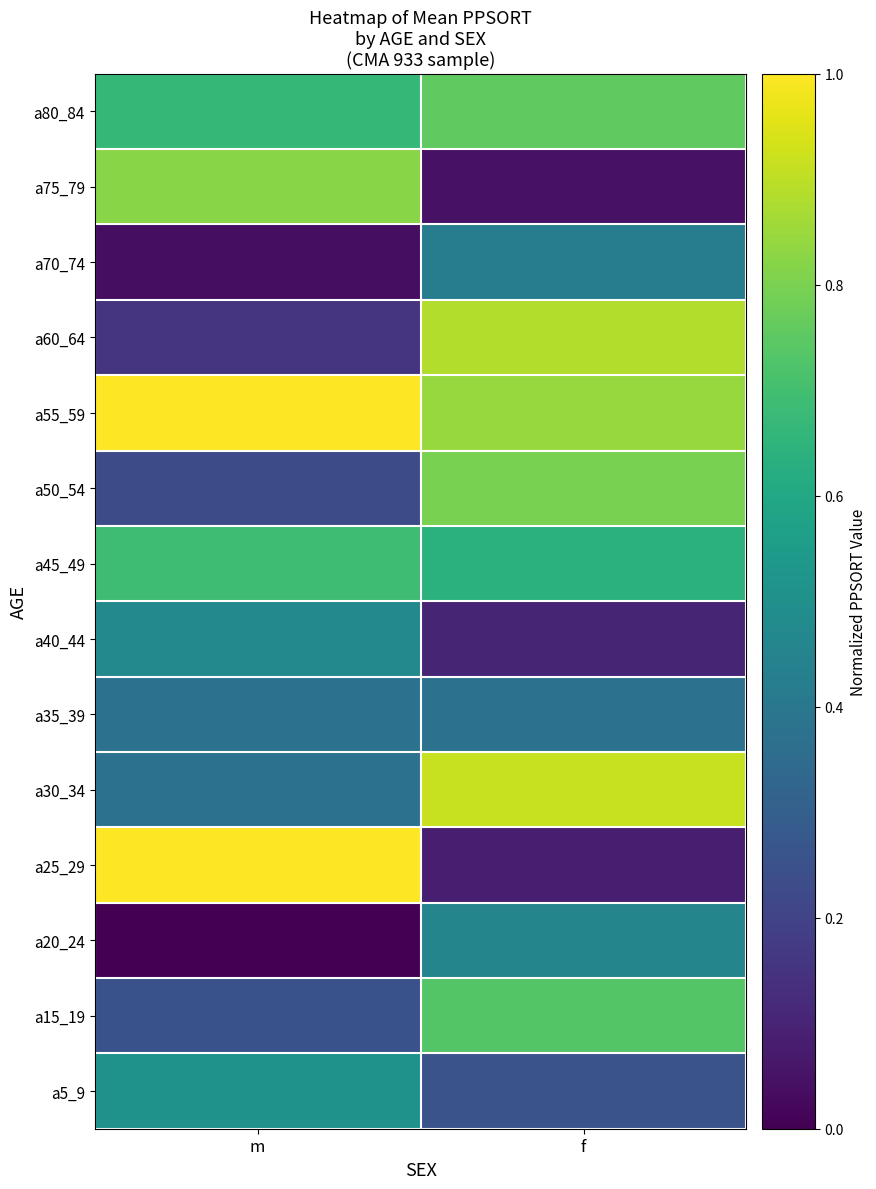

What is the spread (max minus min) of values at f?

0.9